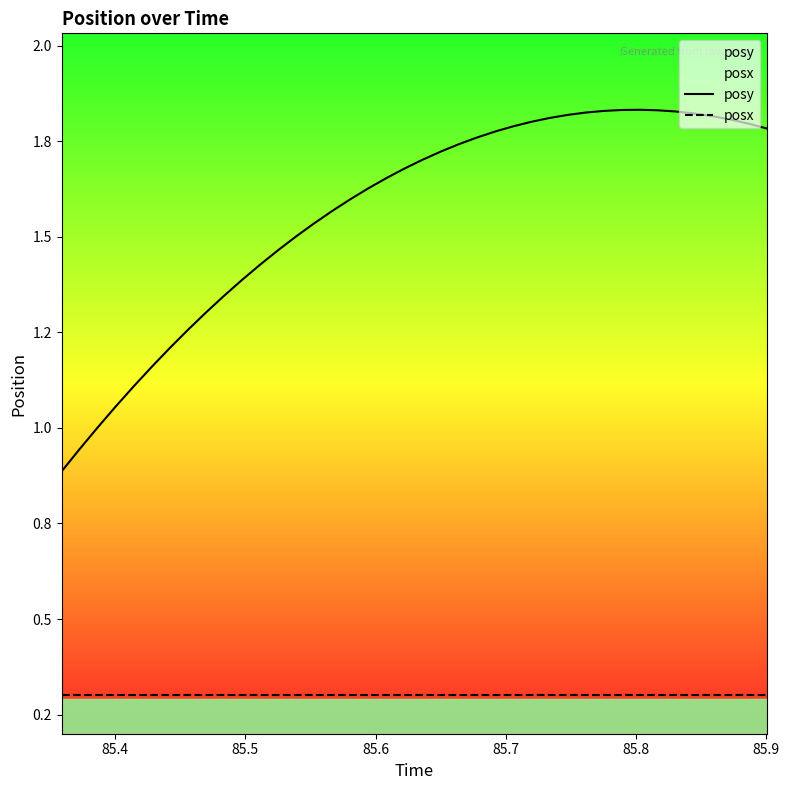

What is the minimum value for posx?

0.3